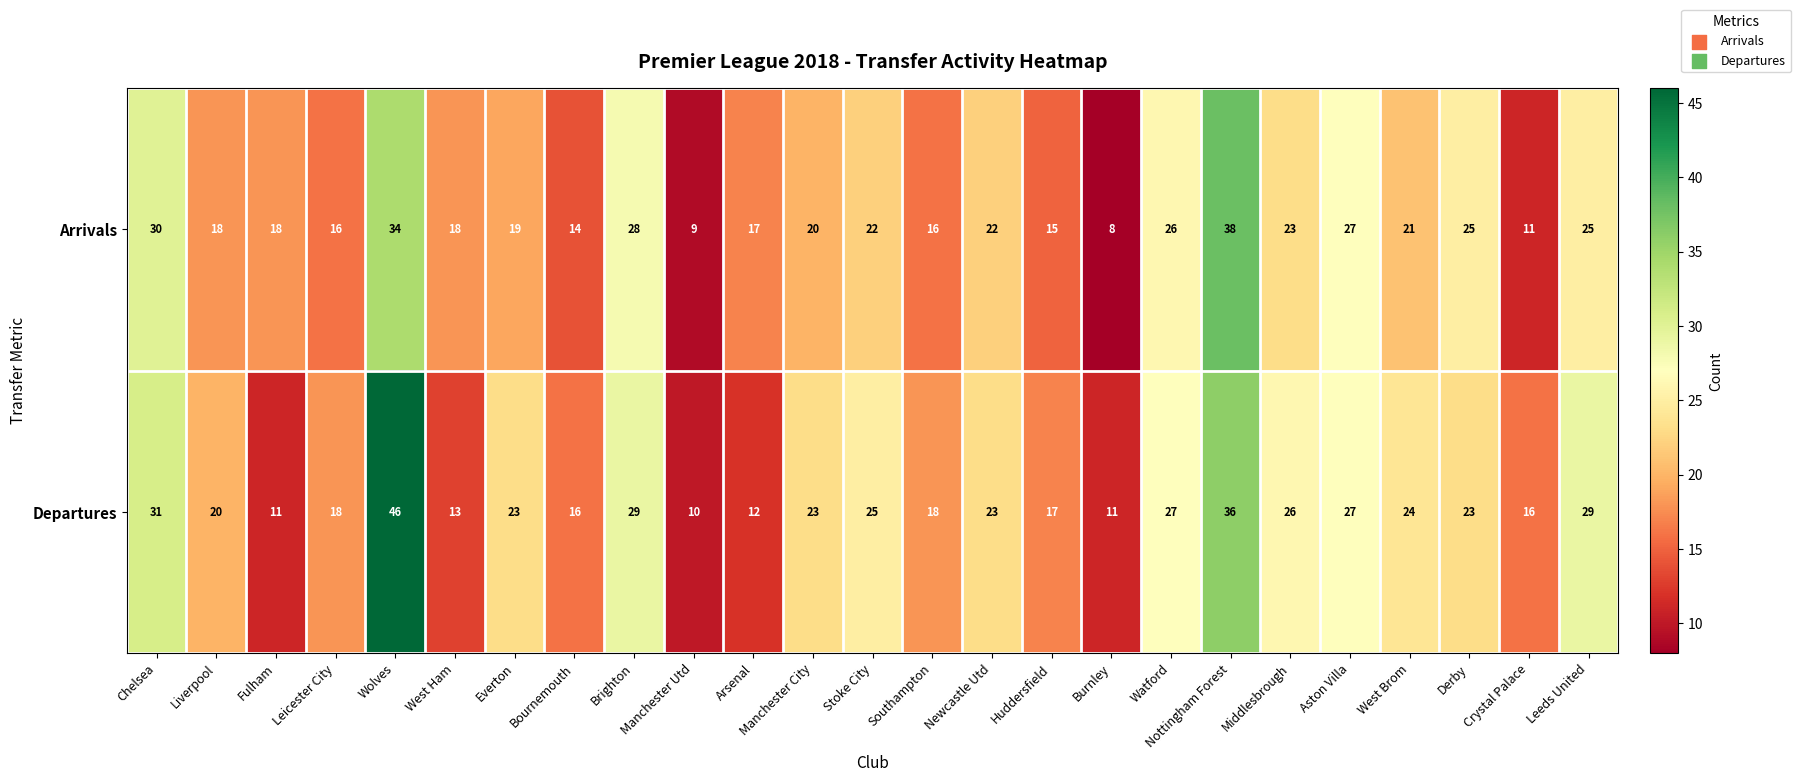

Where does the Arrivals series first go above 20?

Chelsea